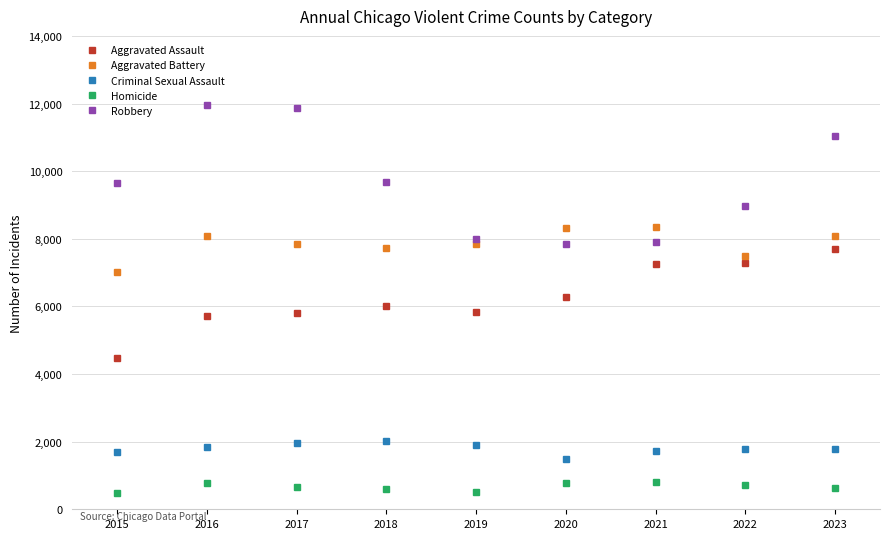

What is the lowest value of the Criminal Sexual Assault series?

1479